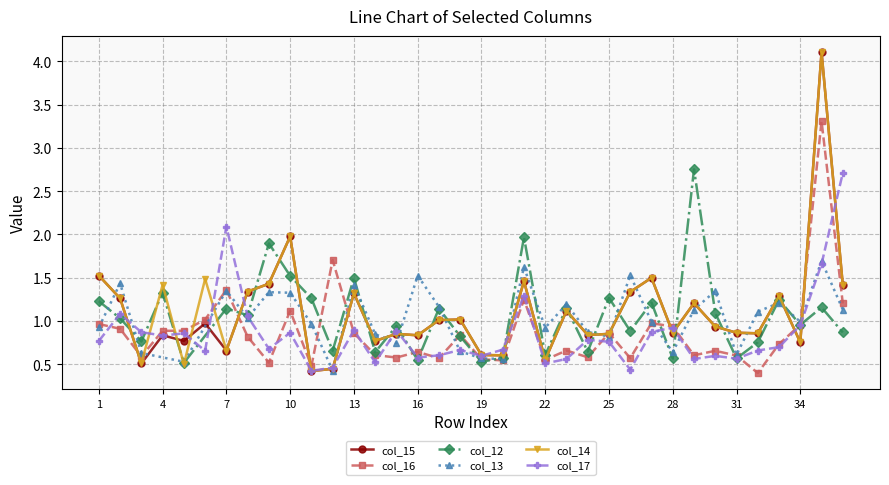

What is the sum of all col_16 values?

31.3